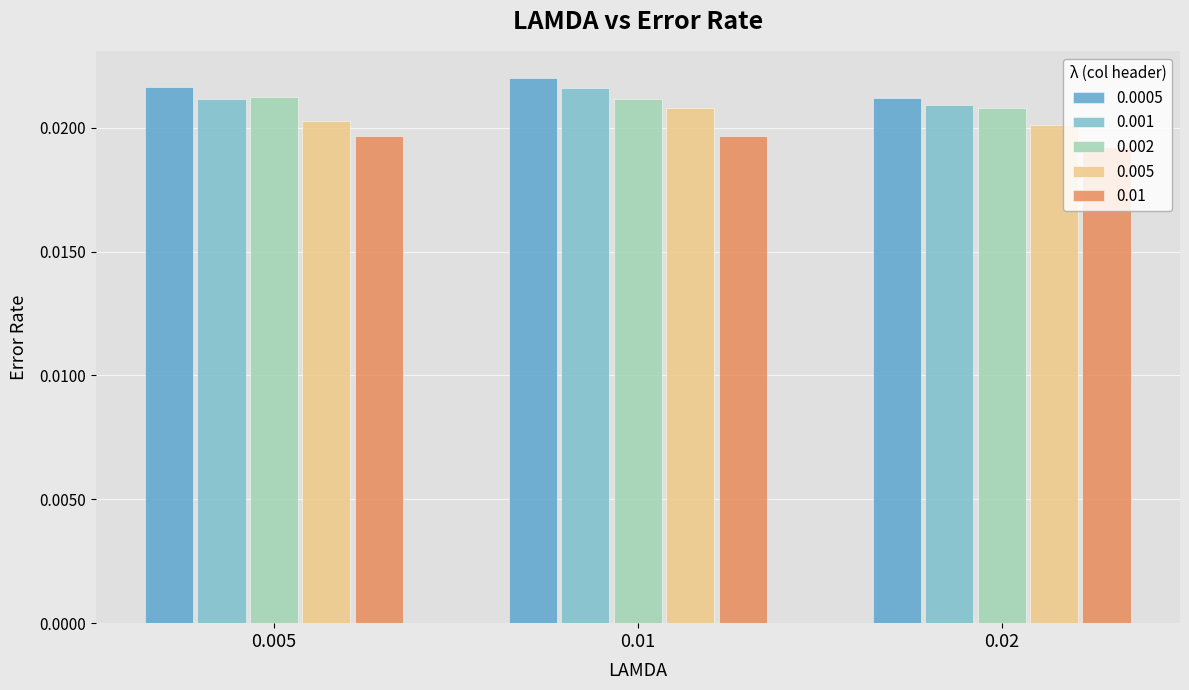

Does the chart contain any negative values?

No